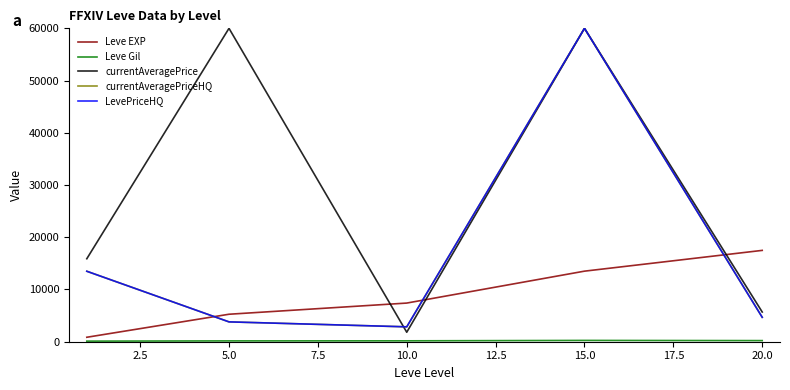

At which label is Leve EXP closest to 9170?

10.0